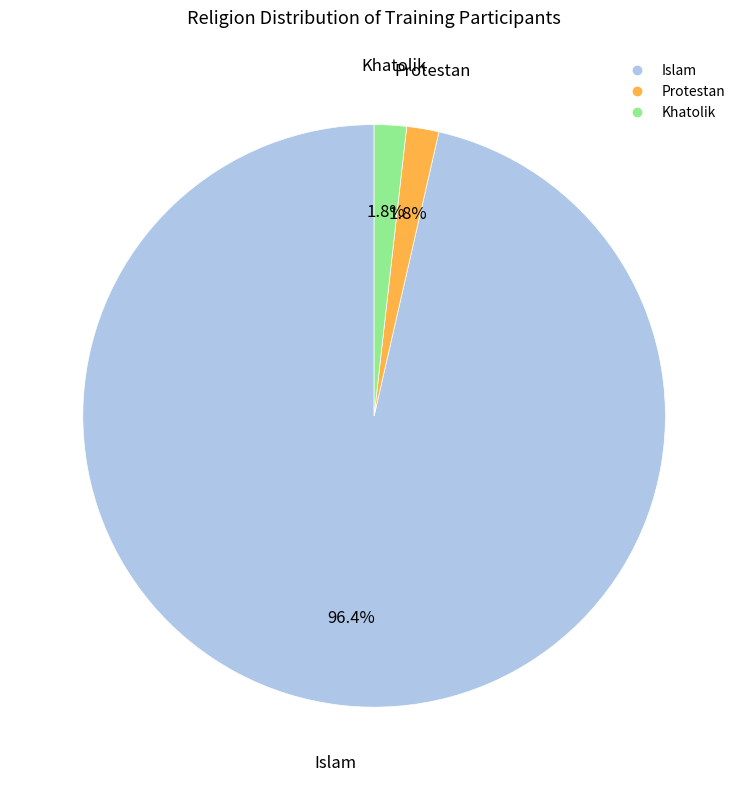

How many segments does this pie chart have?

3